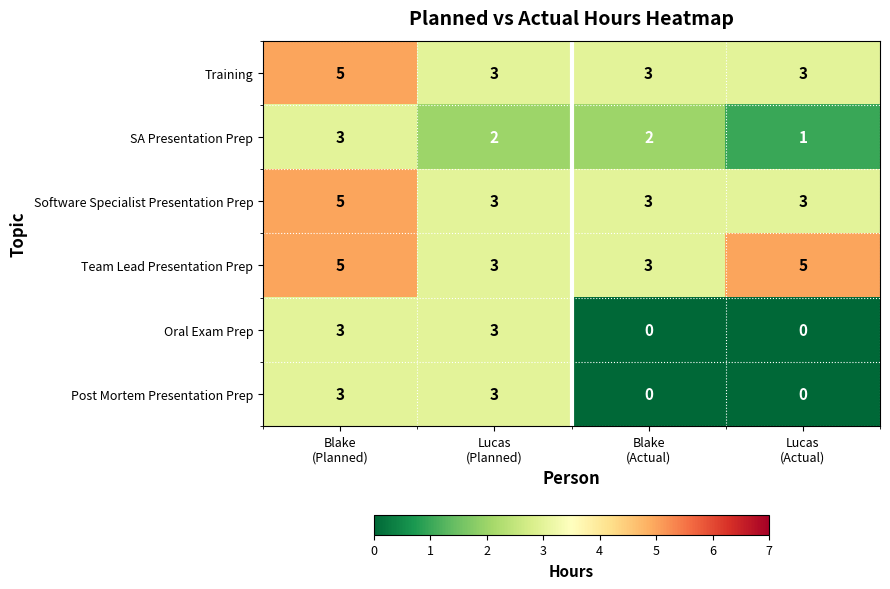

What is the sum of all Team Lead Presentation Prep values?

16